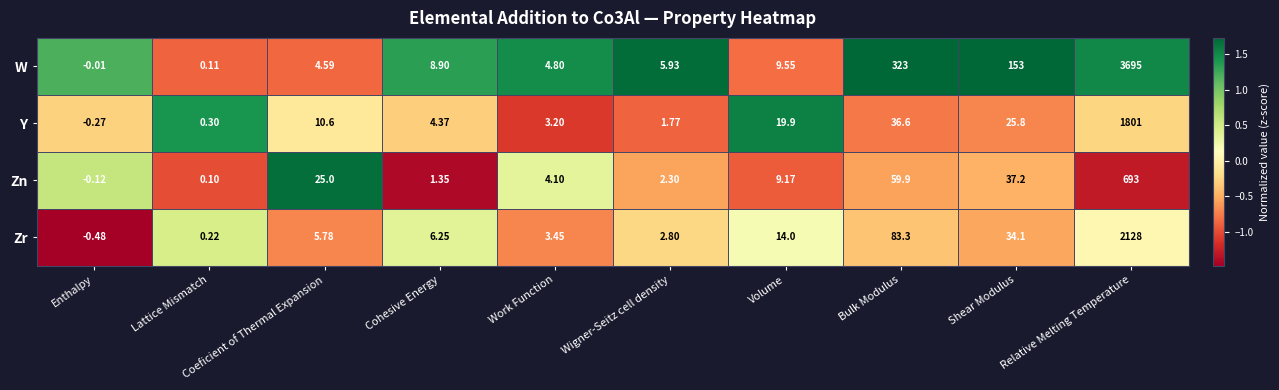

Which series has the widest spread of values?

W